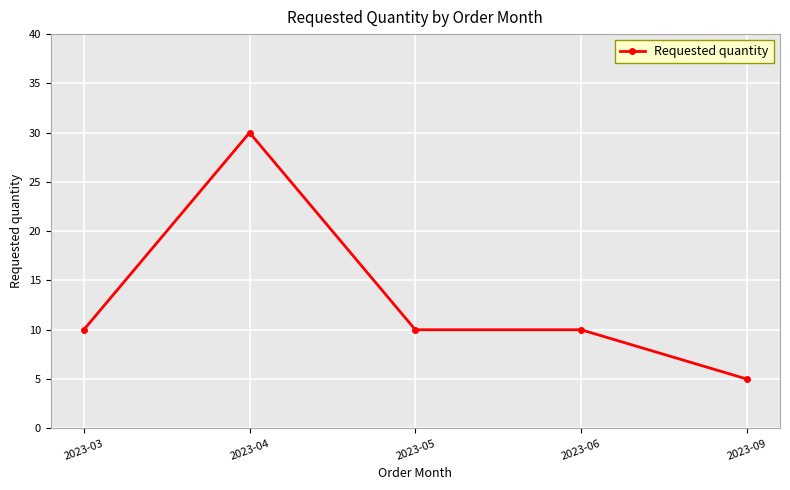

What is the sum of the values at 2023-04 and 2023-06?

40